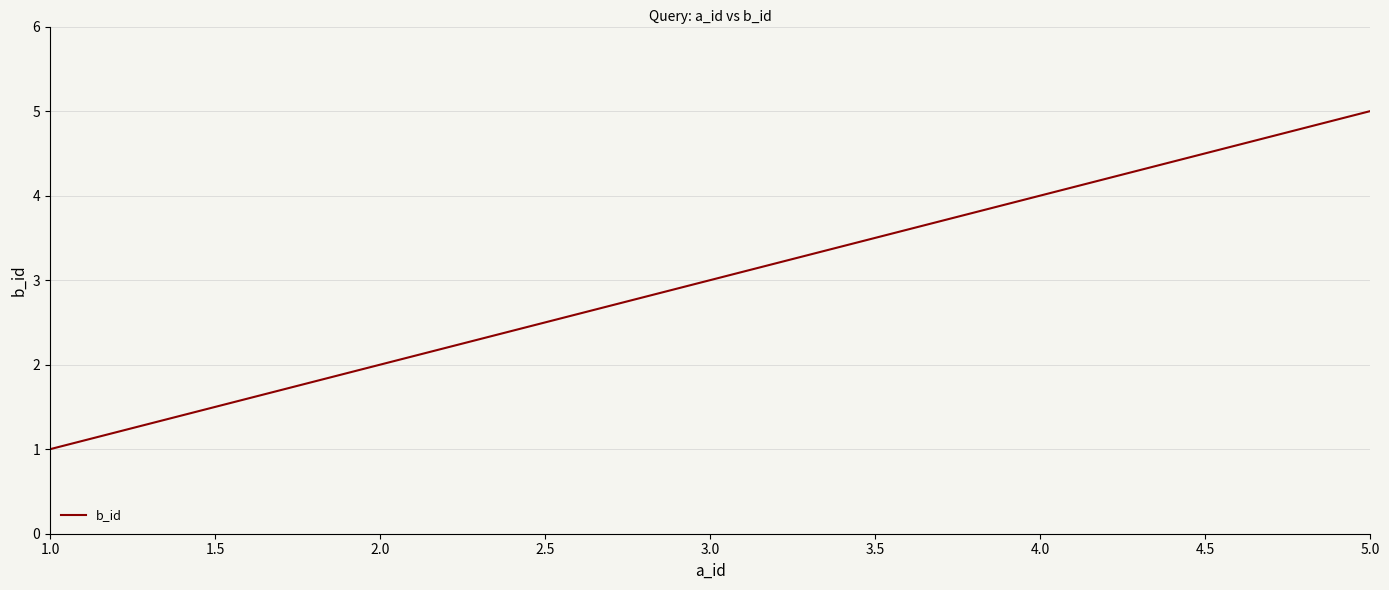

Between 2.0 and 3.0, which is larger?

3.0